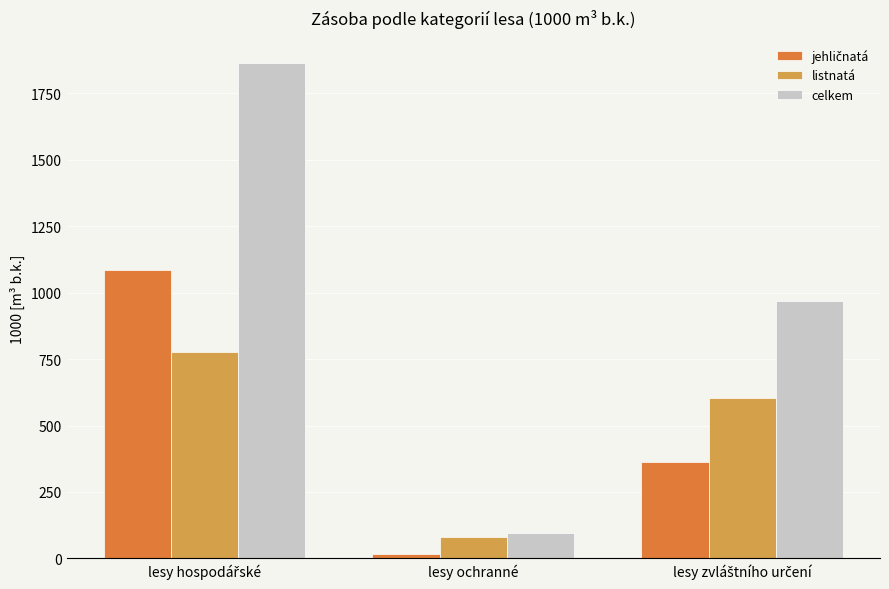

How many bars are there in total?

9